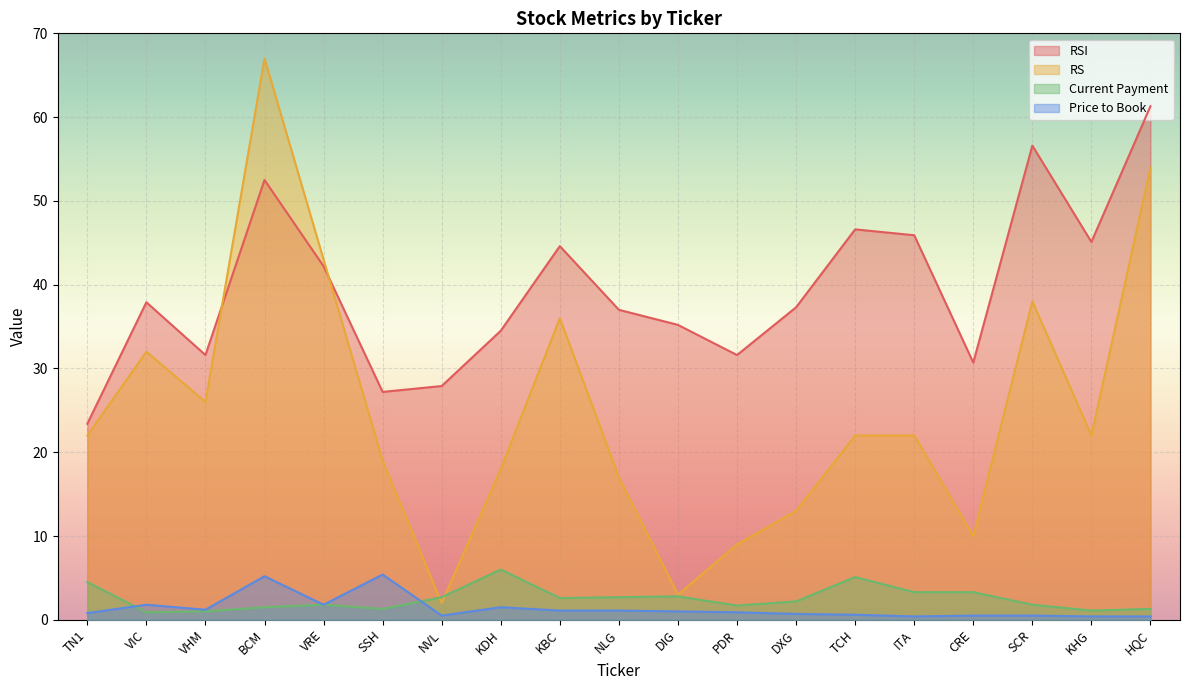

Which series has the widest spread of values?

RS